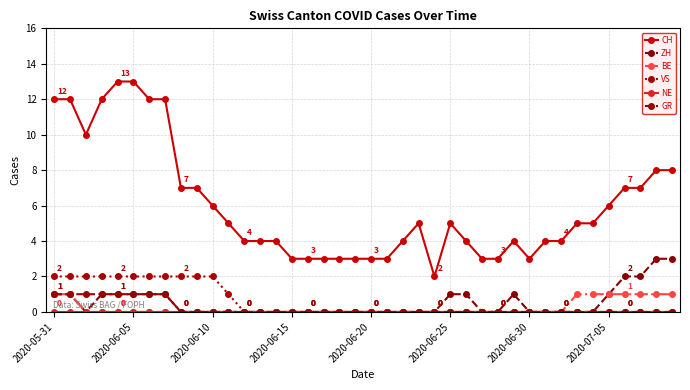

True or false: CH and ZH cross at least once.

False